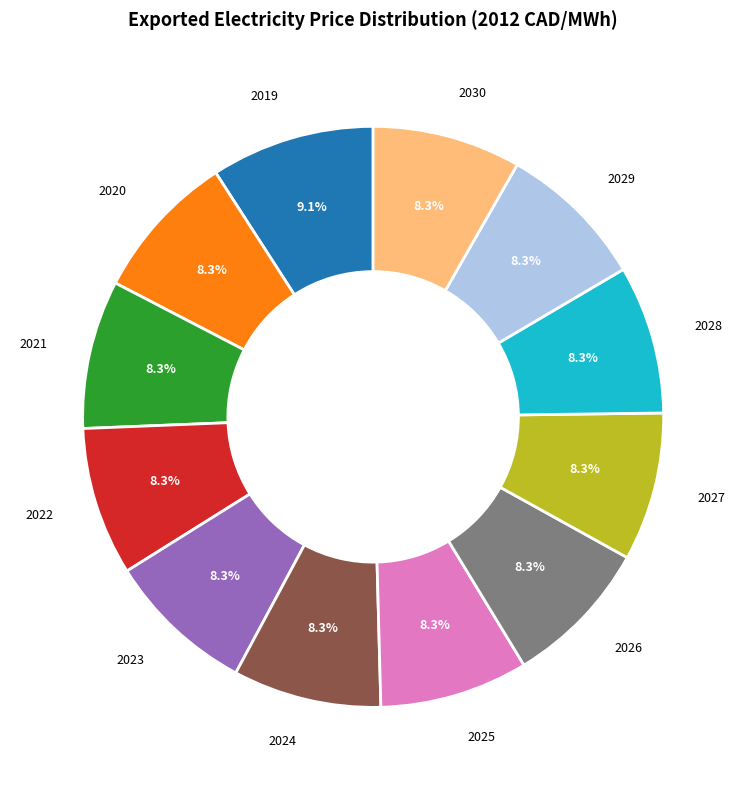

What is the ratio of the value at 2022 to the value at 2027?

1.0